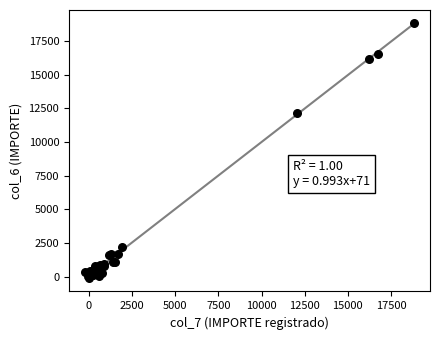

What Y value in the scatter plot is closest to 9379?

12175.9